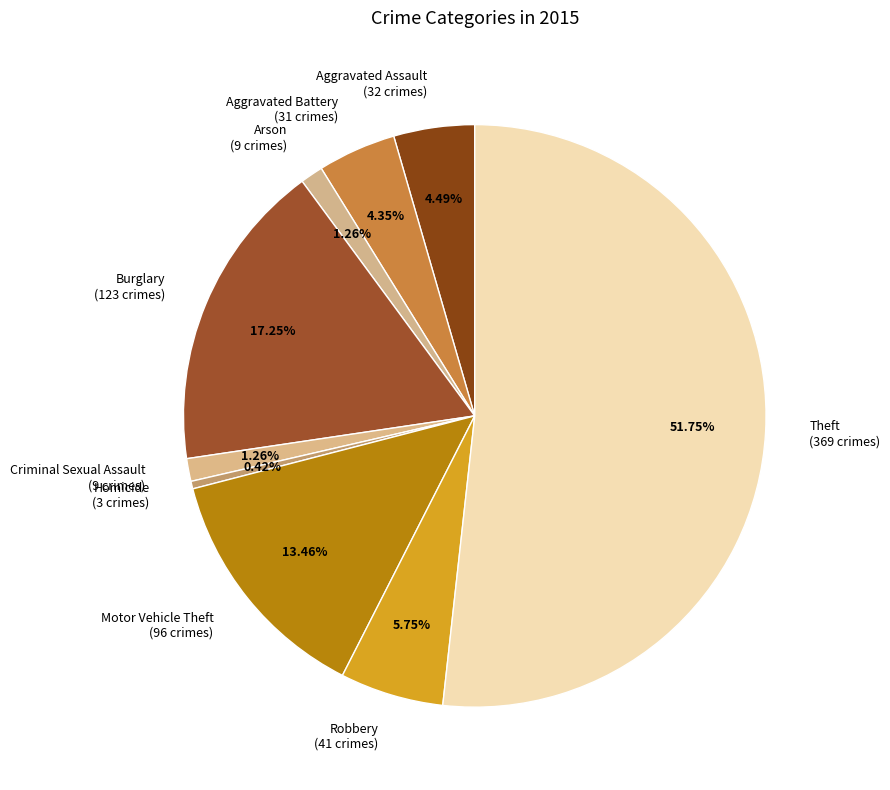

How many slices are in this pie chart?

9